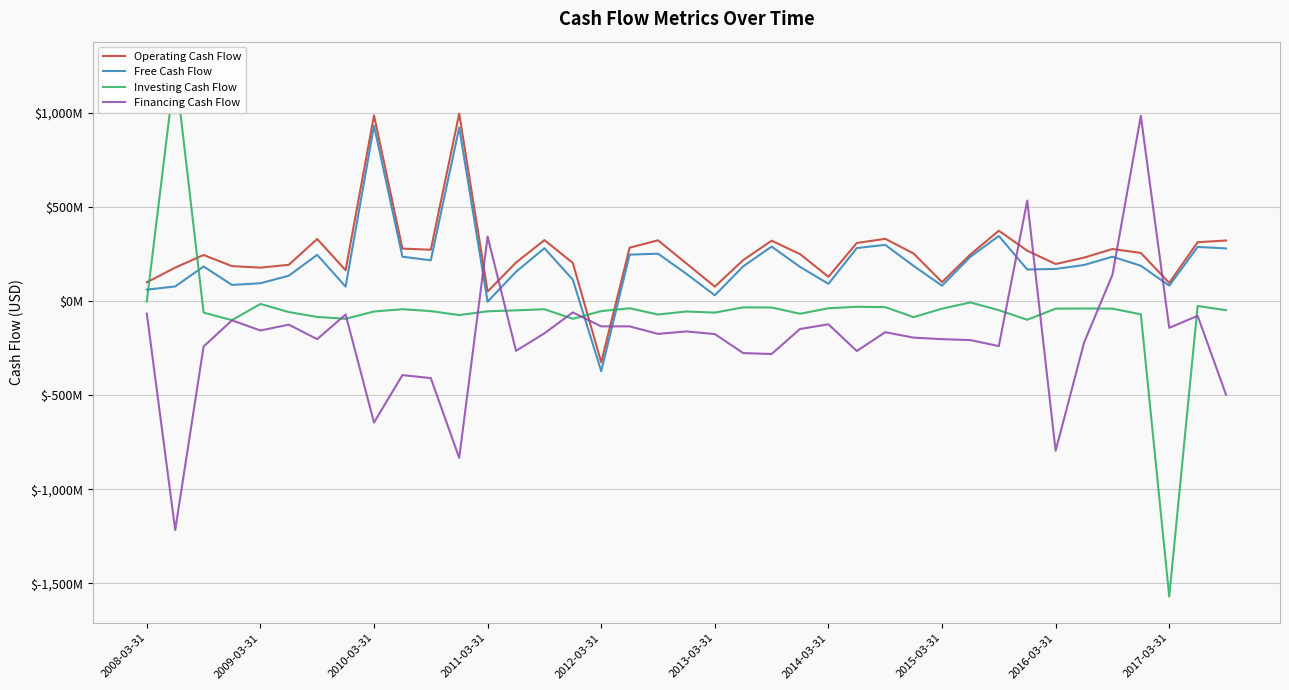

In Financing Cash Flow, how many points are lower than both neighbors (excluding endpoints)?

12